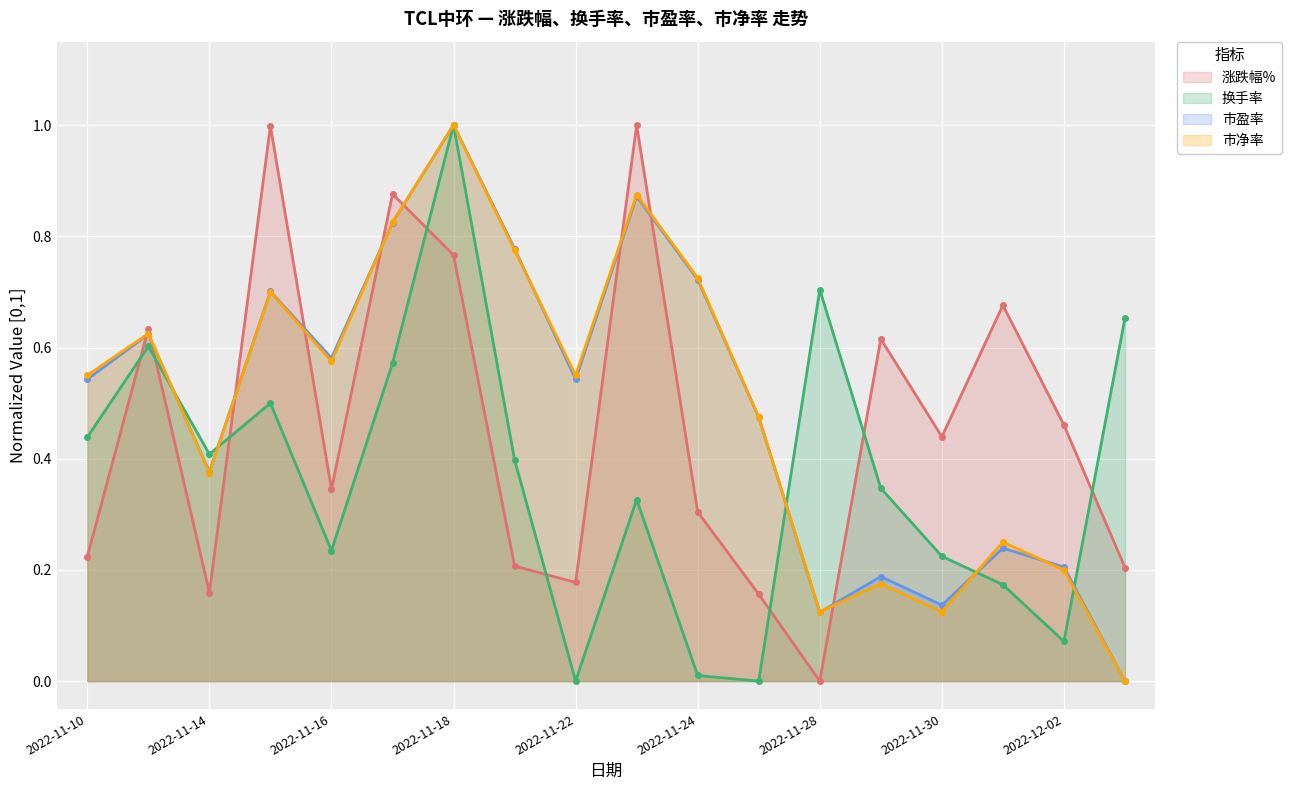

What is the value of the 市盈率 point at the 13th from the left?

0.1